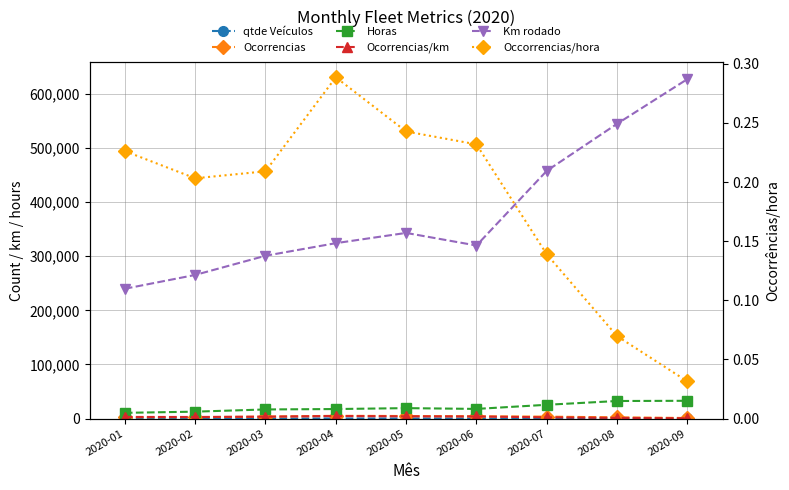

Which series has the largest total across all categories?

Km rodado